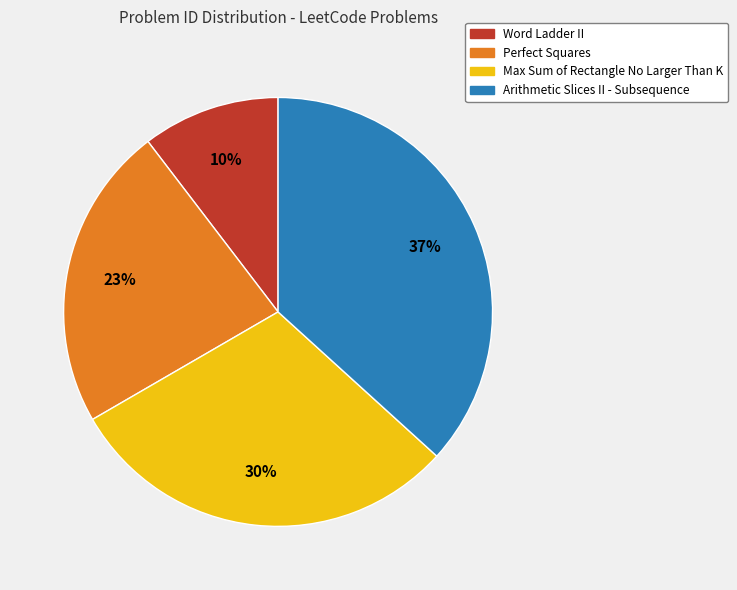

Rank the categories by value from lowest to highest.

Word Ladder II, Perfect Squares, Max Sum of Rectangle No Larger Than K, Arithmetic Slices II - Subsequence